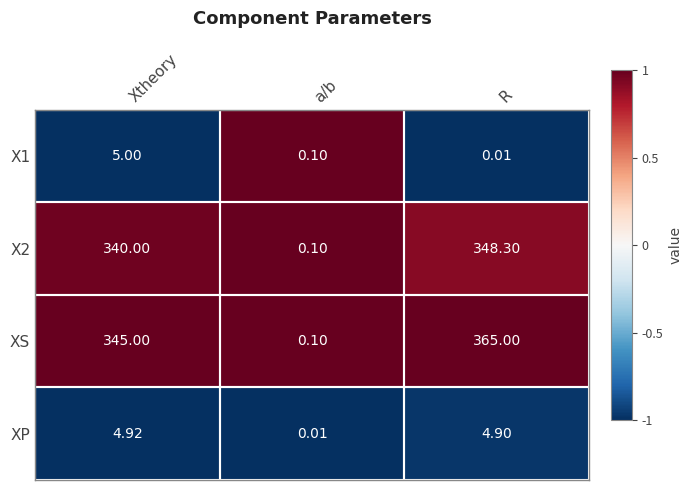

At which category is the sum across all series the highest?

R